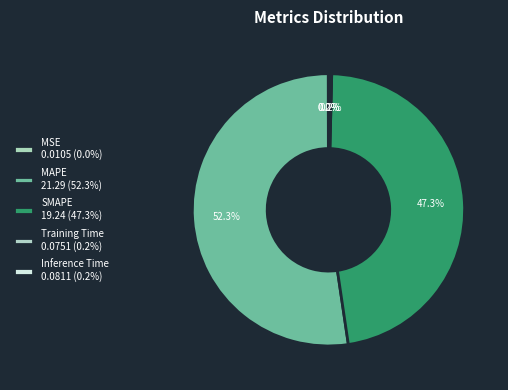

Count the number of slices in the pie.

5